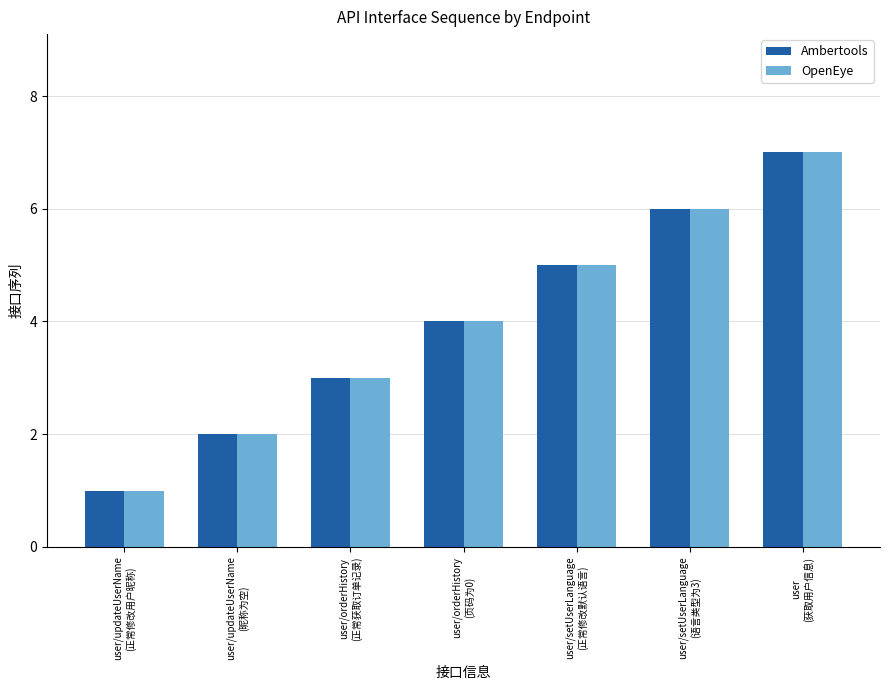

Reading left to right, list all the values displayed in this chart.

Ambertools: 1	2	3	4	5	6	7
OpenEye: 1	2	3	4	5	6	7